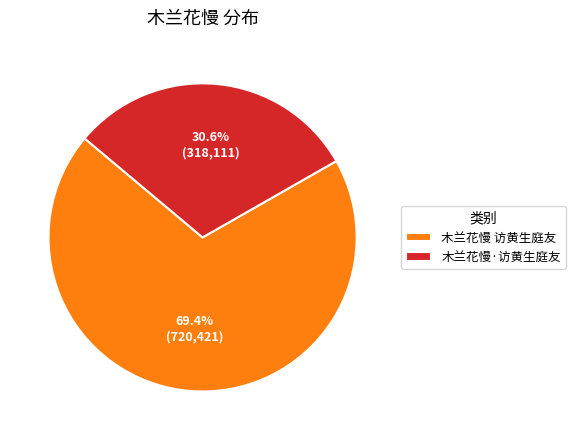

To the nearest percent, what is the average slice percentage?

50%